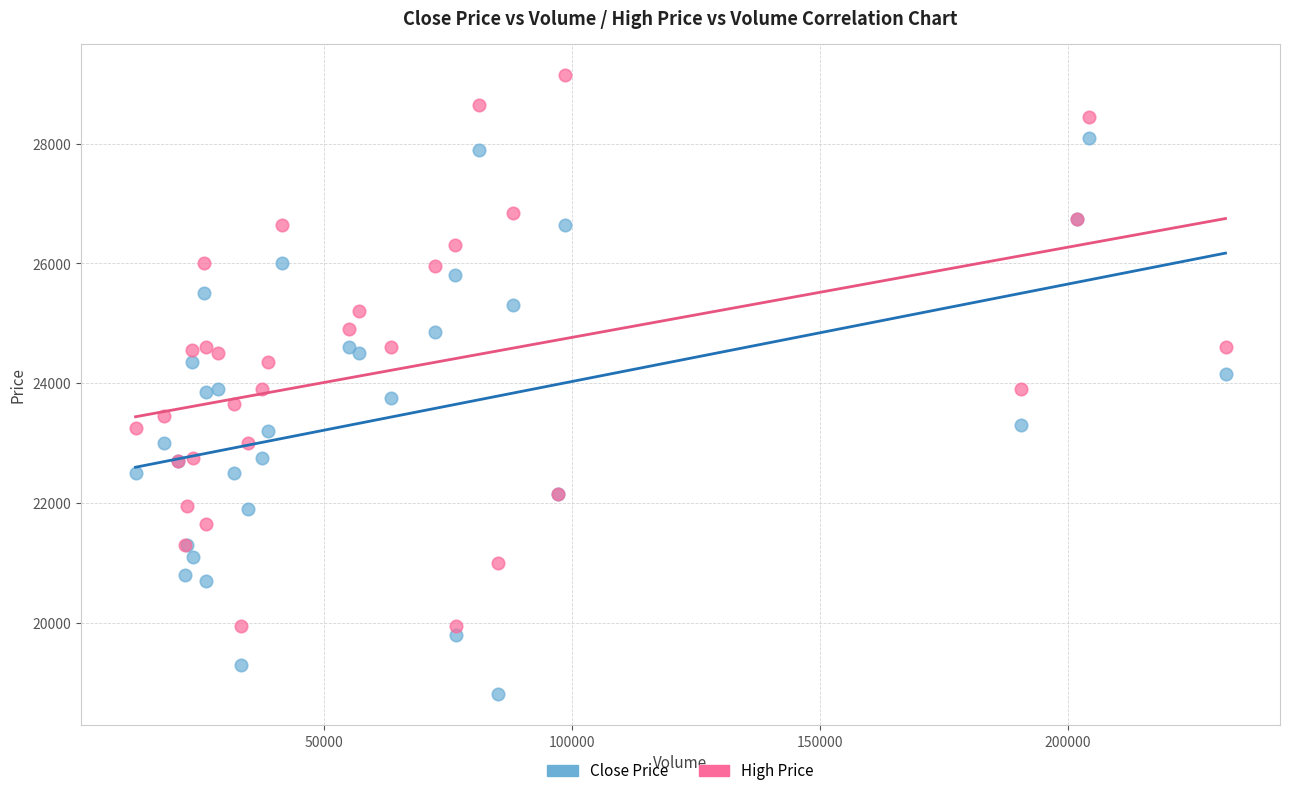

Which series contains the lowest Y value?

Close Price